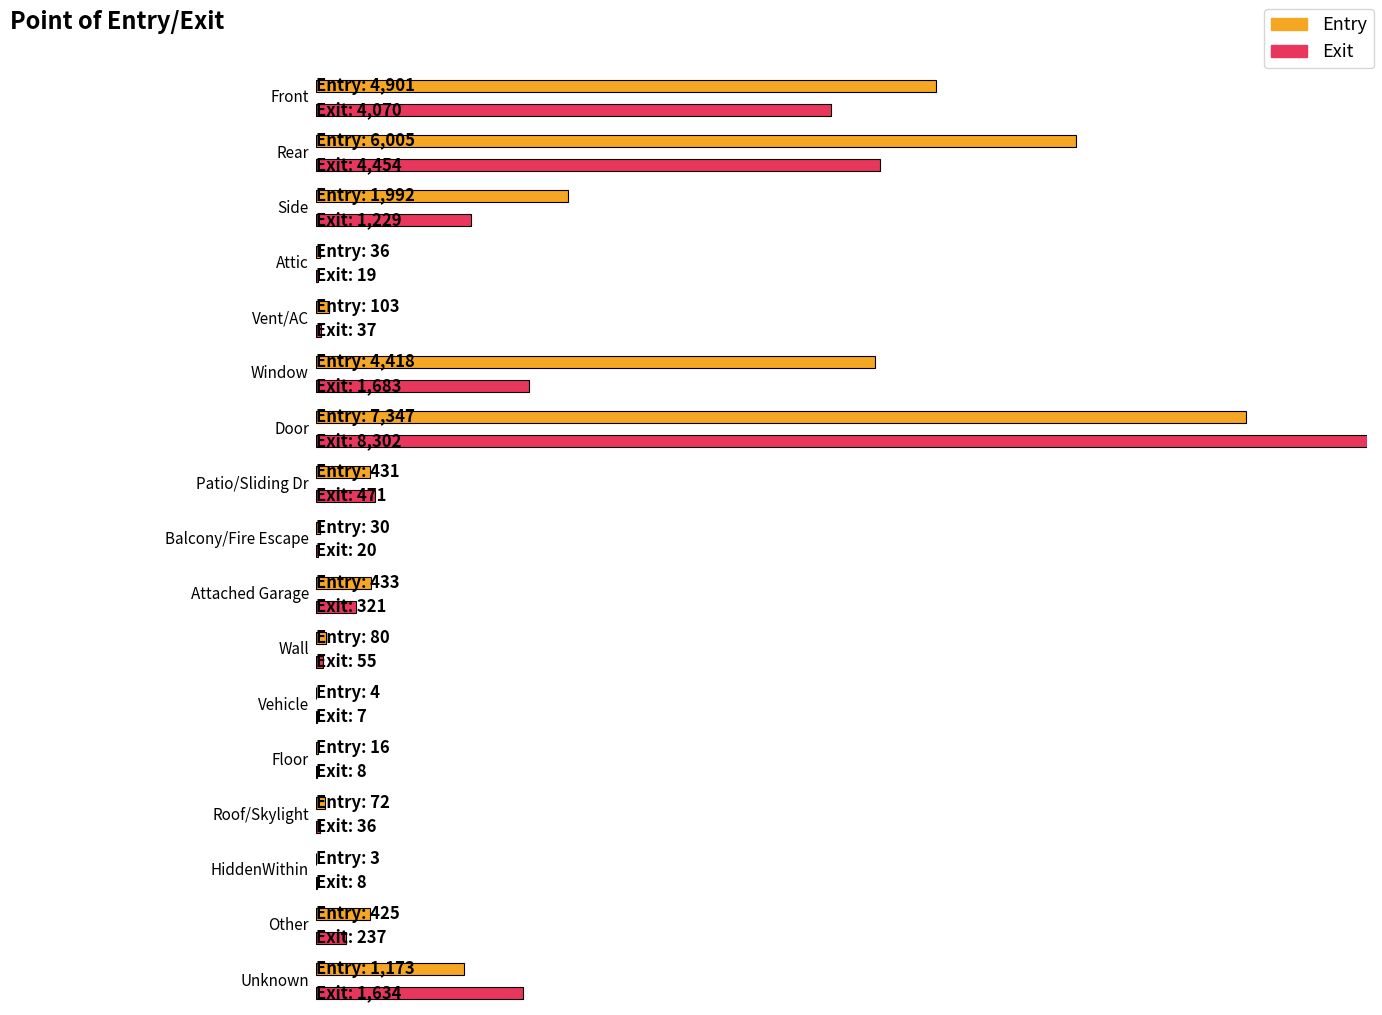

At Wall, list the series in order from largest to smallest.

Entry, Exit